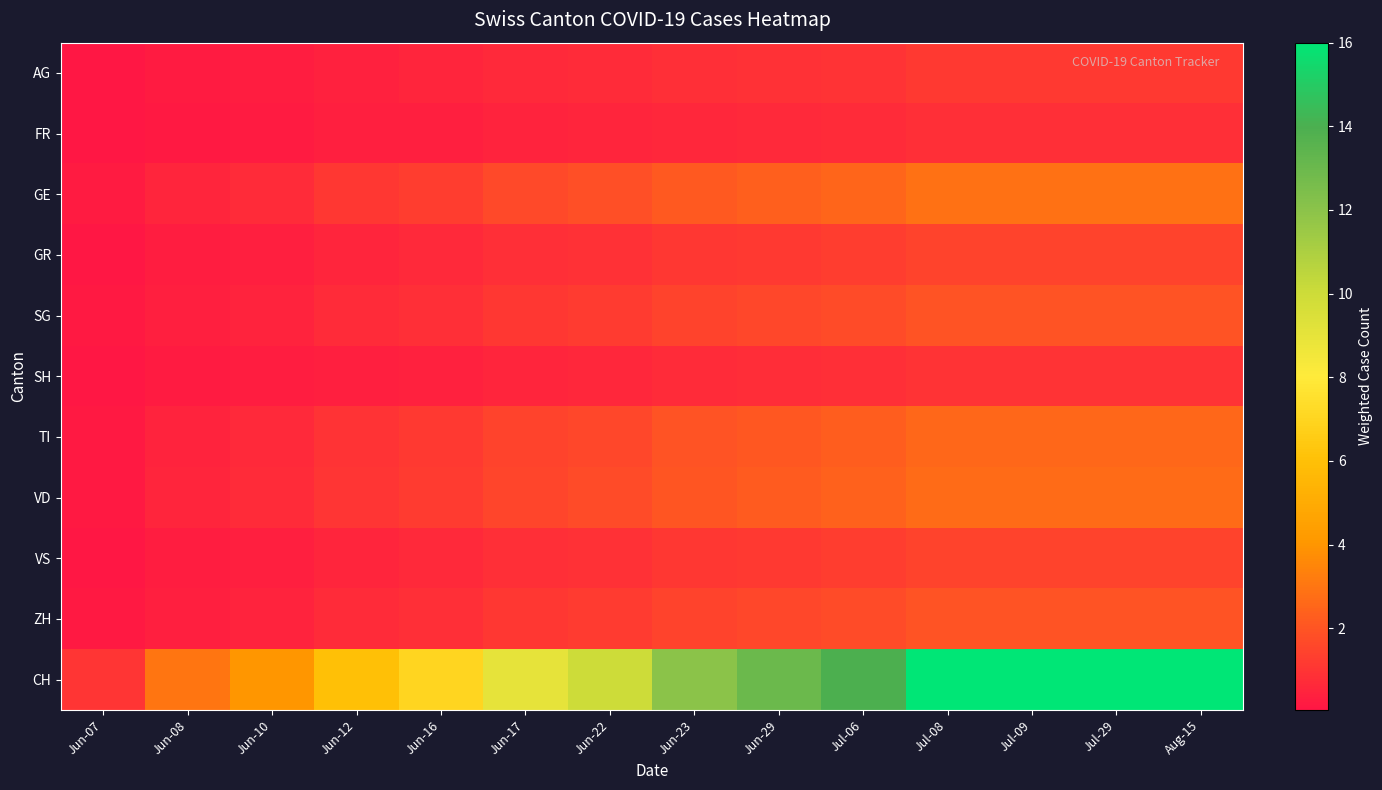

Reading left to right, extract all data points from this chart.

AG: Jun-07=0.1	Jun-08=0.2	Jun-10=0.3	Jun-12=0.4	Jun-16=0.5	Jun-17=0.6	Jun-22=0.7	Jun-23=0.8	Jun-29=0.9	Jul-06=1.0	Jul-08=1.1	Jul-09=1.1	Jul-29=1.1	Aug-15=1.1
FR: Jun-07=0.1	Jun-08=0.2	Jun-10=0.2	Jun-12=0.3	Jun-16=0.4	Jun-17=0.5	Jun-22=0.5	Jun-23=0.6	Jun-29=0.7	Jul-06=0.7	Jul-08=0.8	Jul-09=0.8	Jul-29=0.8	Aug-15=0.8
GE: Jun-07=0.2	Jun-08=0.5	Jun-10=0.7	Jun-12=1.1	Jun-16=1.3	Jun-17=1.6	Jun-22=1.8	Jun-23=2.2	Jun-29=2.3	Jul-06=2.5	Jul-08=2.9	Jul-09=2.9	Jul-29=2.9	Aug-15=2.9
GR: Jun-07=0.1	Jun-08=0.3	Jun-10=0.4	Jun-12=0.5	Jun-16=0.6	Jun-17=0.8	Jun-22=0.9	Jun-23=1.1	Jun-29=1.2	Jul-06=1.3	Jul-08=1.4	Jul-09=1.4	Jul-29=1.4	Aug-15=1.4
SG: Jun-07=0.1	Jun-08=0.4	Jun-10=0.5	Jun-12=0.7	Jun-16=0.8	Jun-17=1.1	Jun-22=1.2	Jun-23=1.4	Jun-29=1.6	Jul-06=1.7	Jul-08=1.9	Jul-09=1.9	Jul-29=1.9	Aug-15=1.9
SH: Jun-07=0.1	Jun-08=0.2	Jun-10=0.2	Jun-12=0.4	Jun-16=0.4	Jun-17=0.5	Jun-22=0.6	Jun-23=0.7	Jun-29=0.8	Jul-06=0.8	Jul-08=1.0	Jul-09=1.0	Jul-29=1.0	Aug-15=1.0
TI: Jun-07=0.2	Jun-08=0.5	Jun-10=0.6	Jun-12=1.0	Jun-16=1.1	Jun-17=1.4	Jun-22=1.6	Jun-23=1.9	Jun-29=2.1	Jul-06=2.2	Jul-08=2.6	Jul-09=2.6	Jul-29=2.6	Aug-15=2.6
VD: Jun-07=0.2	Jun-08=0.5	Jun-10=0.7	Jun-12=1.0	Jun-16=1.2	Jun-17=1.5	Jun-22=1.7	Jun-23=2.0	Jun-29=2.2	Jul-06=2.4	Jul-08=2.7	Jul-09=2.7	Jul-29=2.7	Aug-15=2.7
VS: Jun-07=0.1	Jun-08=0.3	Jun-10=0.4	Jun-12=0.5	Jun-16=0.6	Jun-17=0.8	Jun-22=0.9	Jun-23=1.1	Jun-29=1.2	Jul-06=1.3	Jul-08=1.4	Jul-09=1.4	Jul-29=1.4	Aug-15=1.4
ZH: Jun-07=0.1	Jun-08=0.4	Jun-10=0.5	Jun-12=0.7	Jun-16=0.8	Jun-17=1.1	Jun-22=1.2	Jun-23=1.4	Jun-29=1.6	Jul-06=1.7	Jul-08=1.9	Jul-09=1.9	Jul-29=1.9	Aug-15=1.9
CH: Jun-07=1.0	Jun-08=3.0	Jun-10=4.0	Jun-12=6.0	Jun-16=7.0	Jun-17=9.0	Jun-22=10.0	Jun-23=12.0	Jun-29=13.0	Jul-06=14.0	Jul-08=16.0	Jul-09=16.0	Jul-29=16.0	Aug-15=16.0